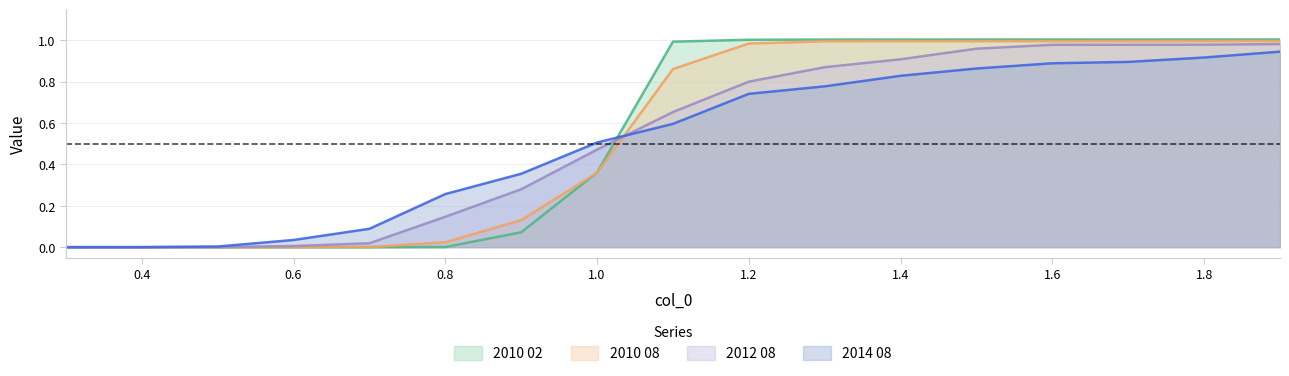

Which series changed the most between 0.8 and 1.5?

2010 02